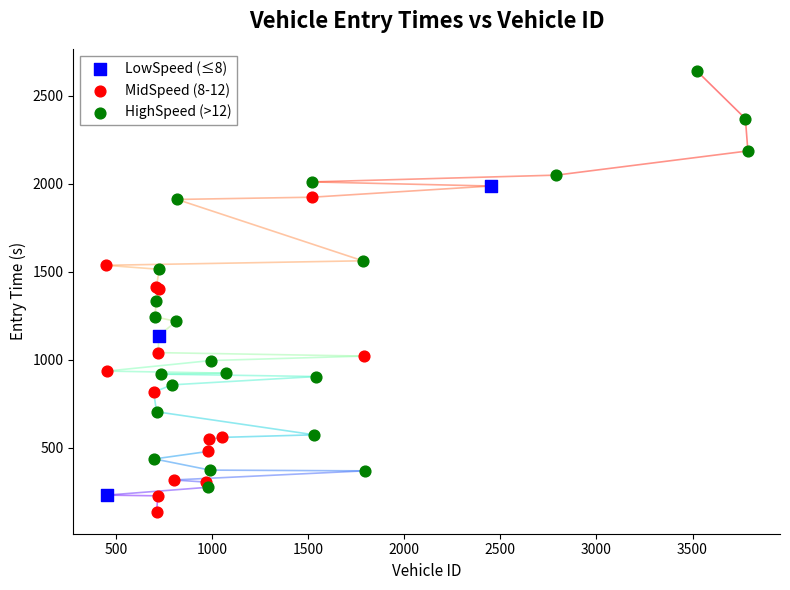

Which series has the widest spread of Y values?

HighSpeed (>12)